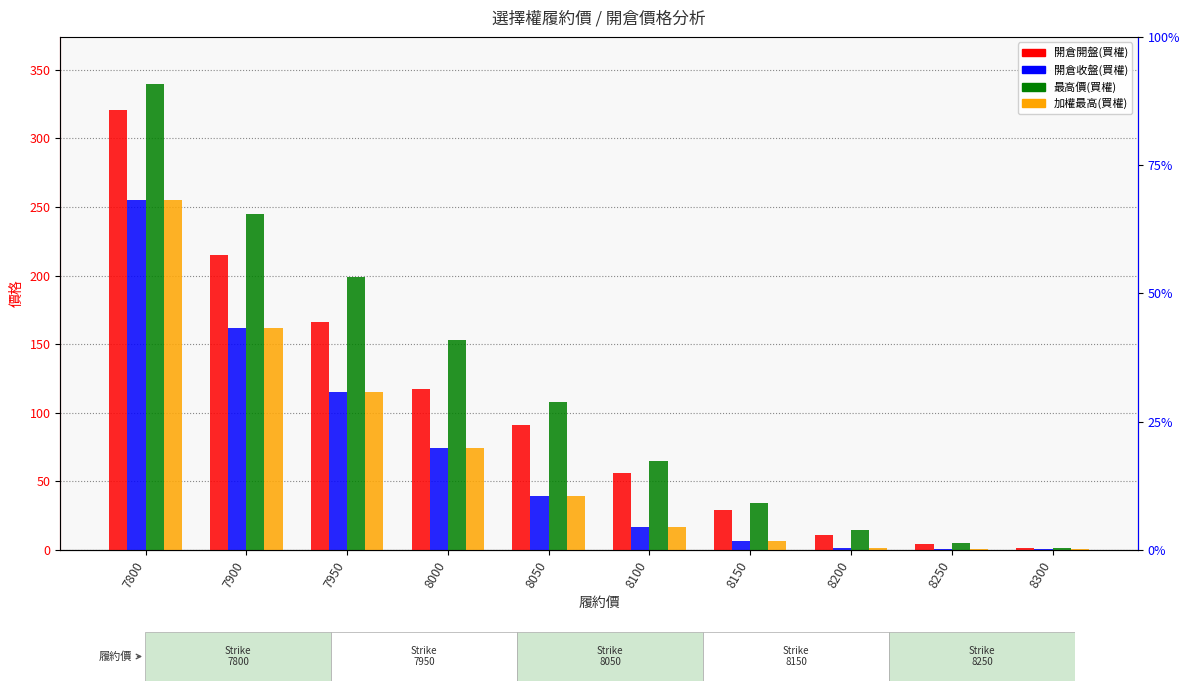

What is the difference between the 加權最高(買權) values at 8100 and 8000?

57.0